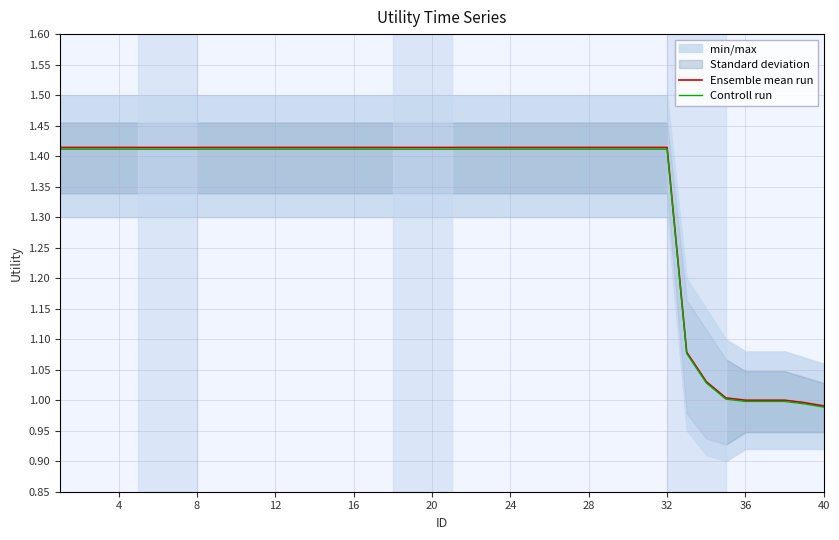

What is the smallest value displayed?

1.0